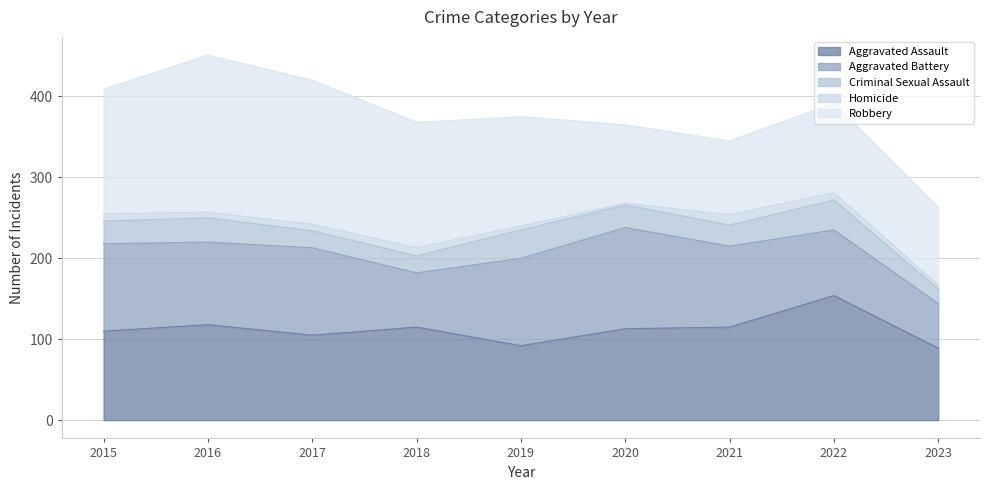

At which category does Homicide reach its first local peak?

2018